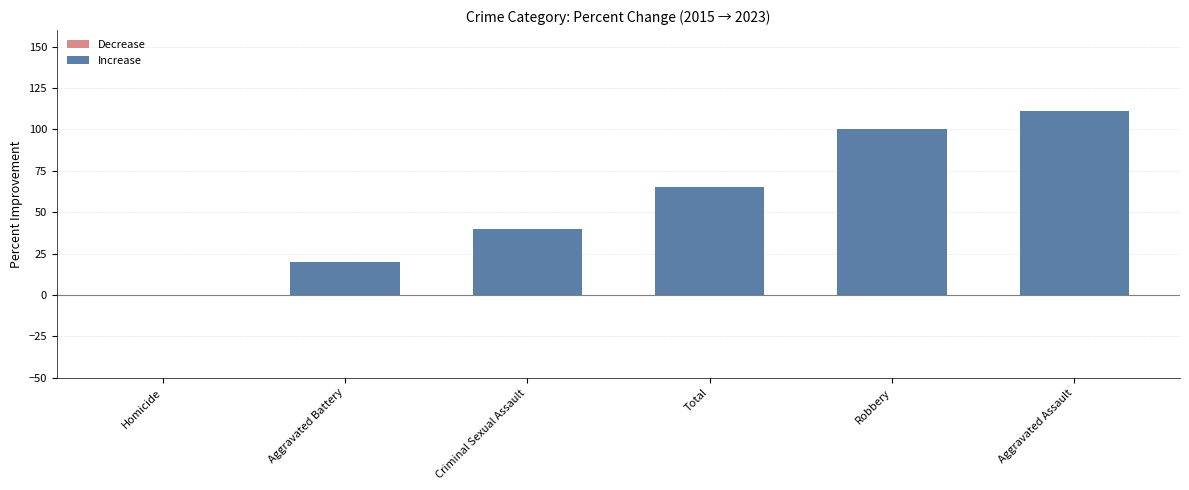

What is the sum of all values?

336.6